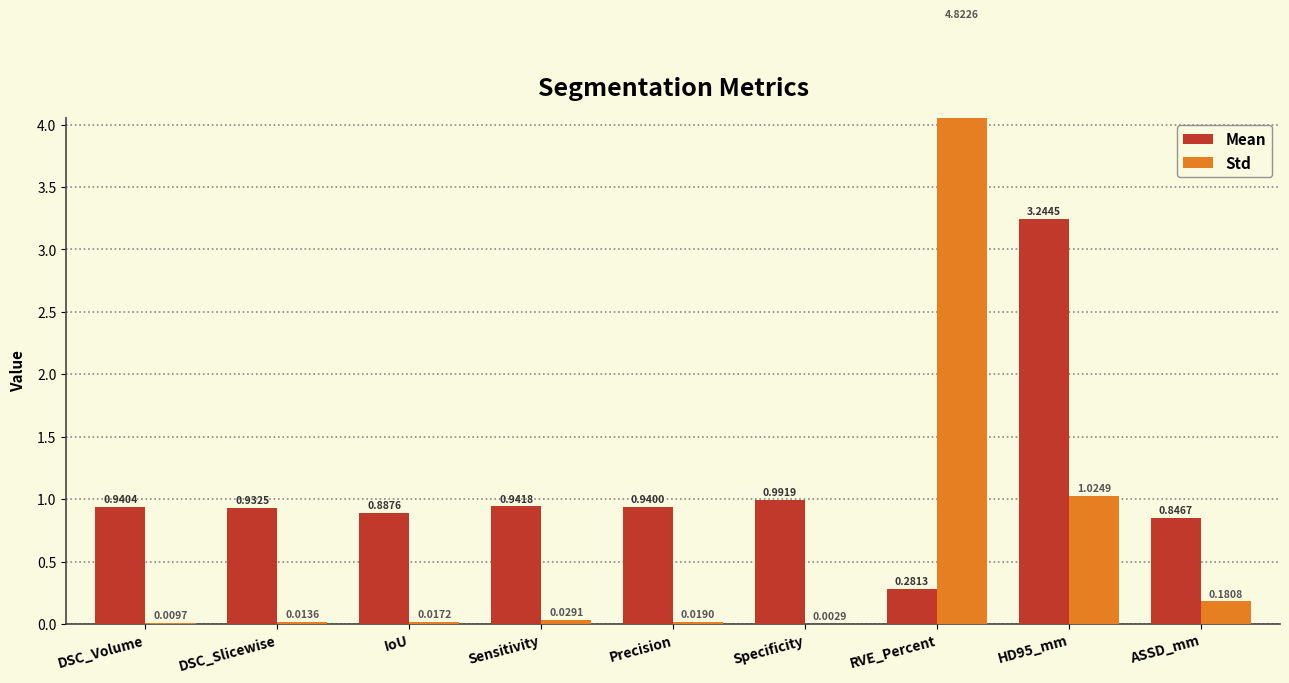

Rank the series by their average value, from lowest to highest.

Std, Mean